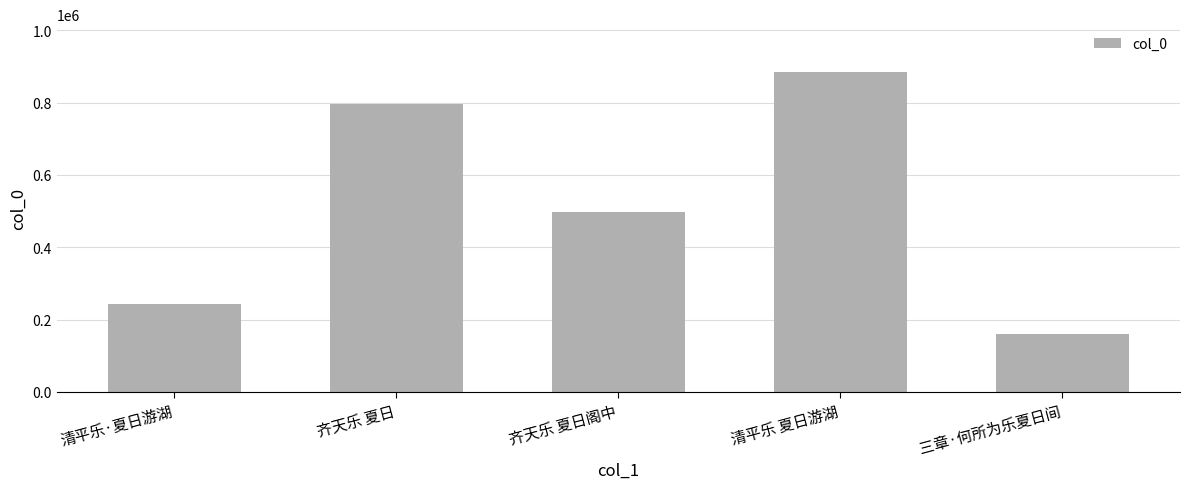

Rank the categories by value from lowest to highest.

三章·何所为乐夏日间, 清平乐·夏日游湖, 齐天乐 夏日阁中, 齐天乐 夏日, 清平乐 夏日游湖